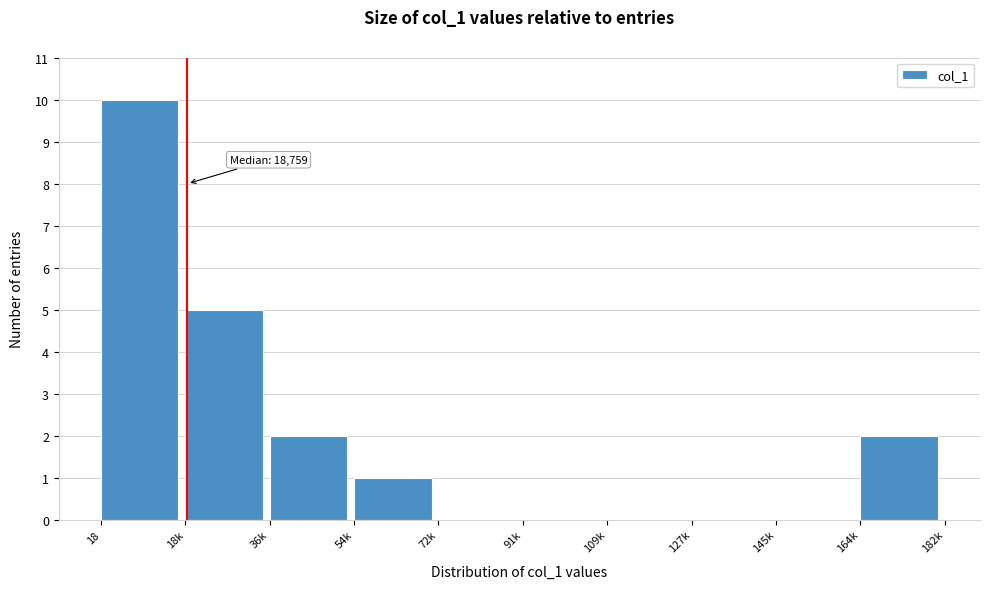

Reading right to left, extract all data points from this chart.

164k=2	145k=0	127k=0	109k=0	91k=0	72k=0	54k=1	36k=2	18k=5	18=10